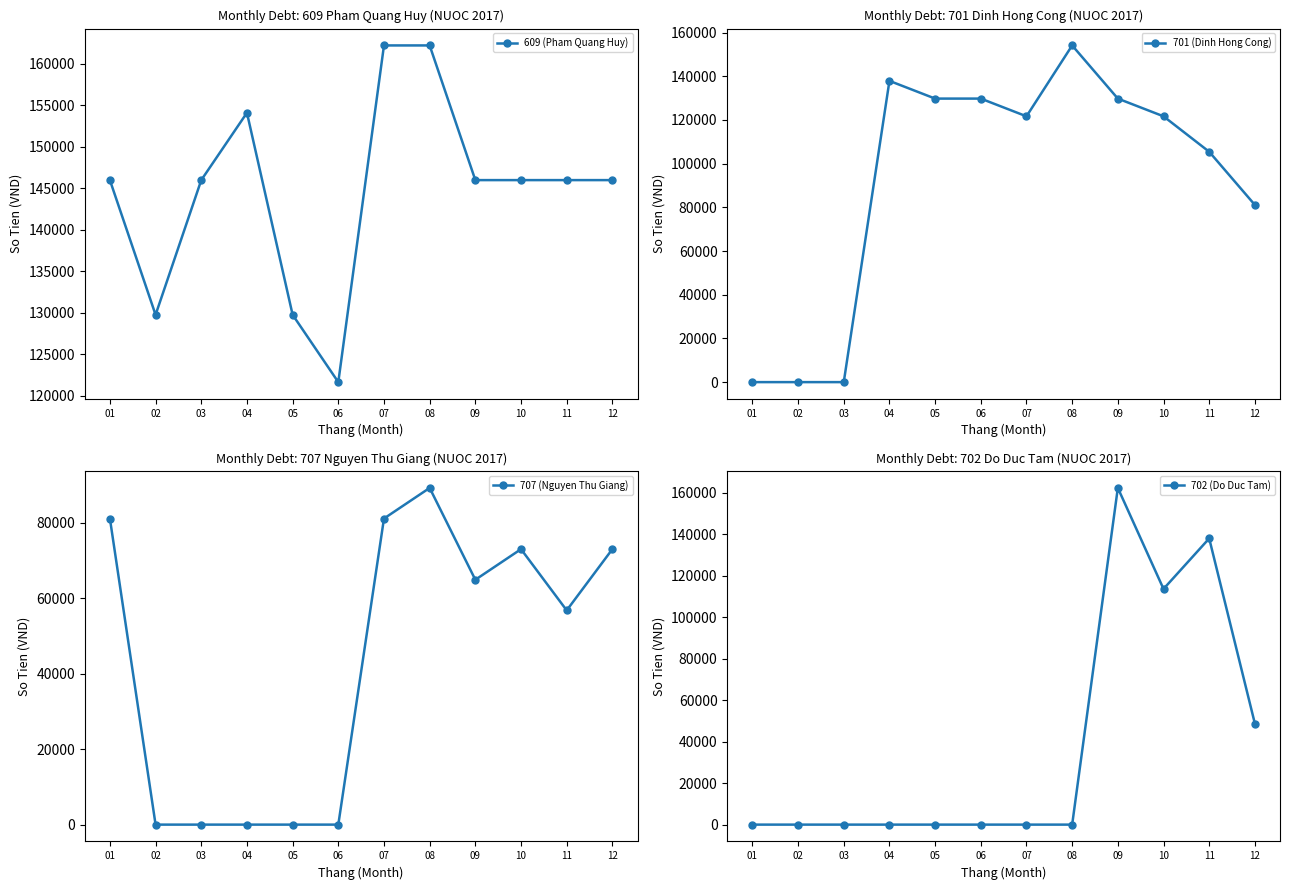

Which series has the widest spread of values?

702 (Do Duc Tam)